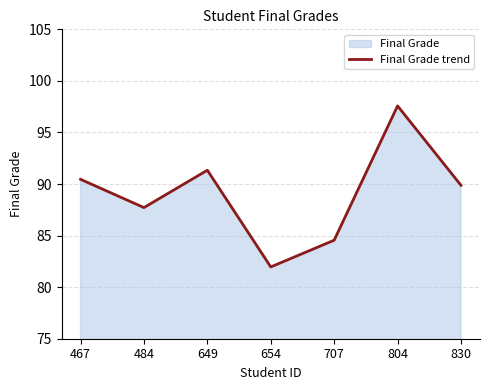

True or false: the data shows 91.3 at 649.

True